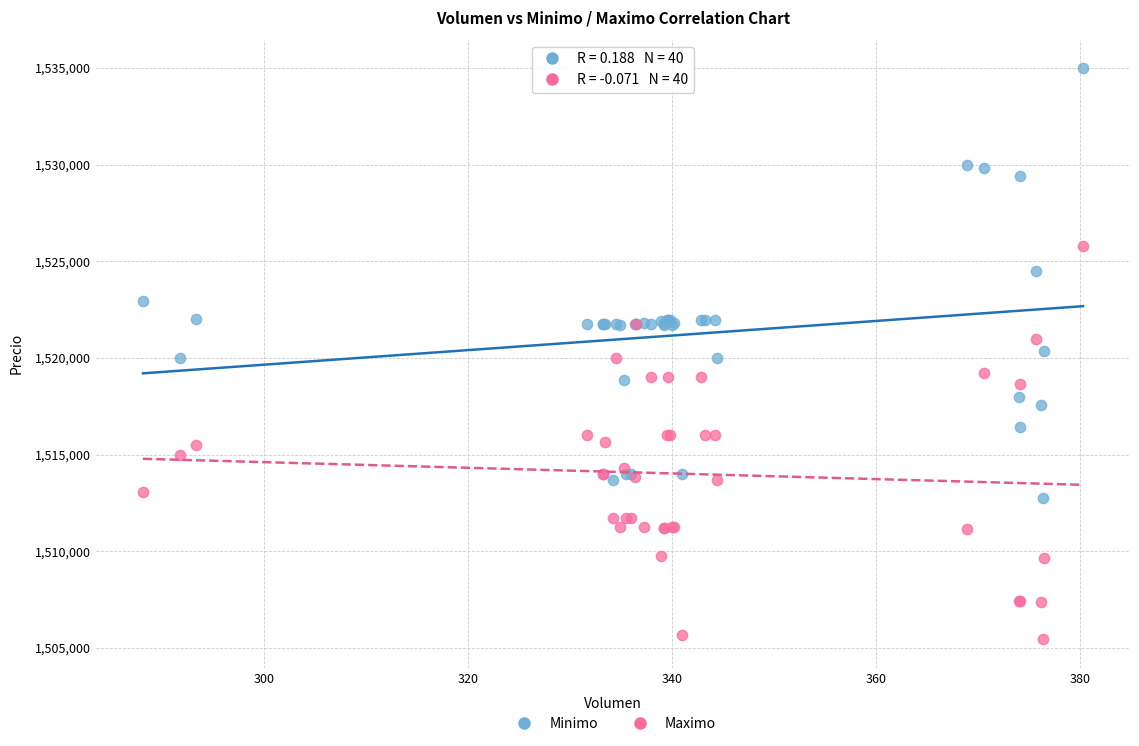

Which series reaches the maximum Y coordinate?

Minimo